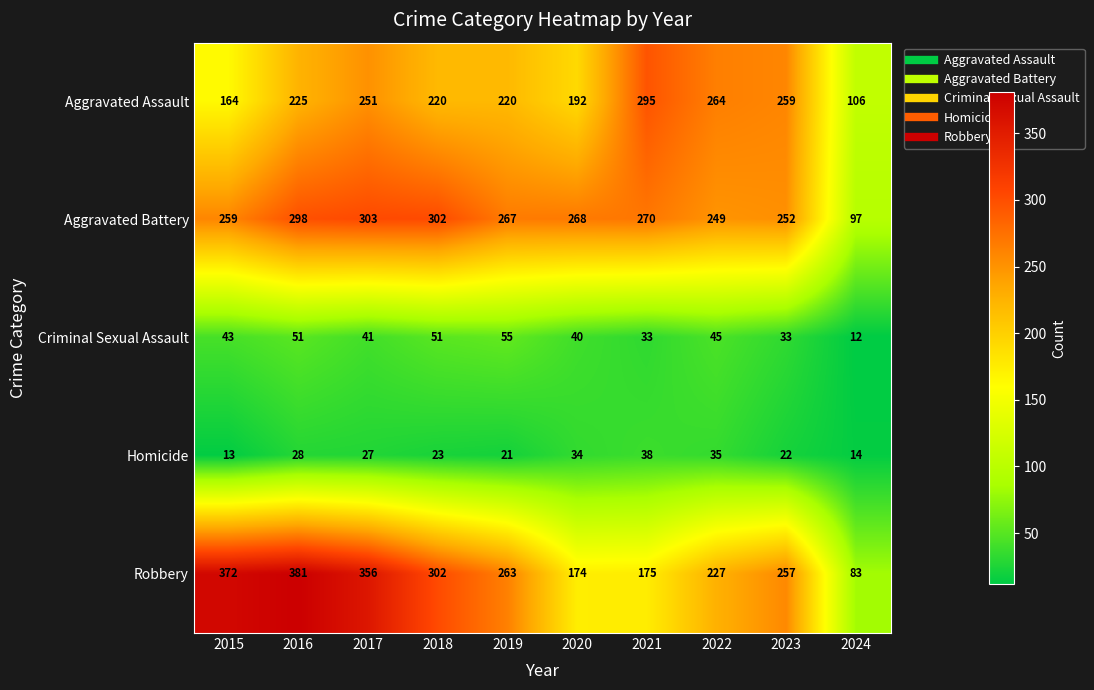

At how many categories does at least one series exceed 245?

9